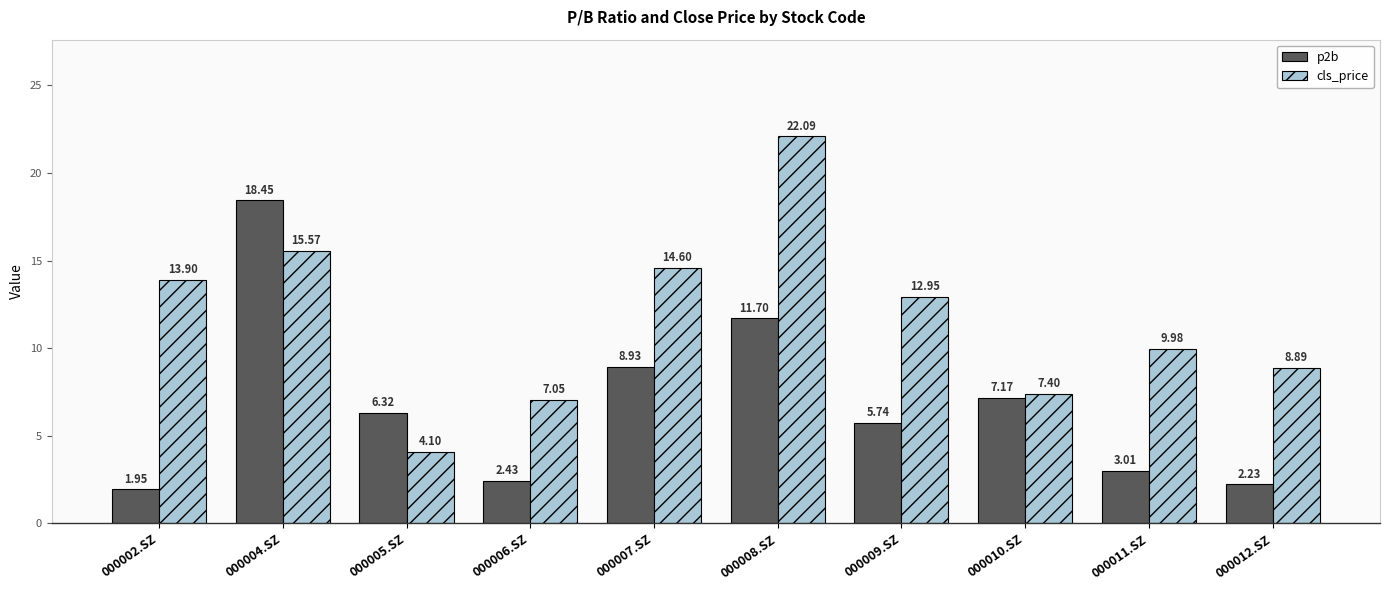

Which category has the lowest value in the p2b series?

000002.SZ